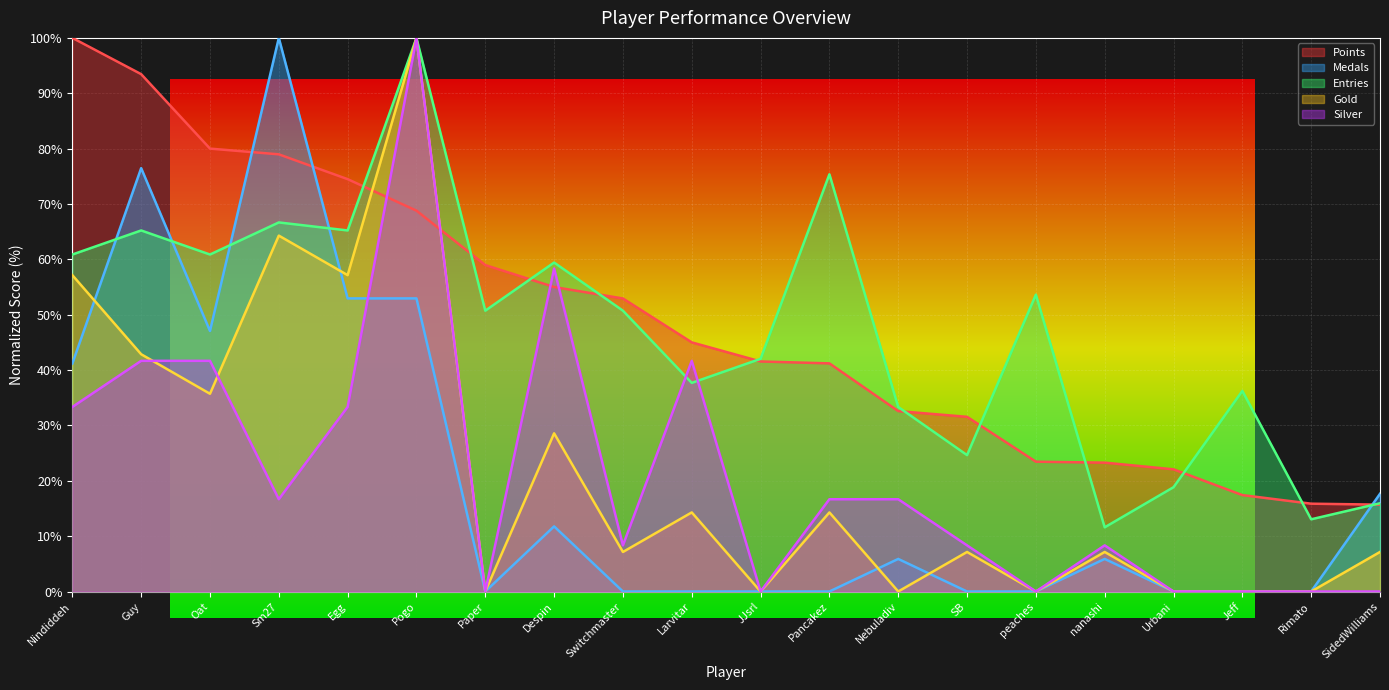

How many categories are shown in the chart?

20